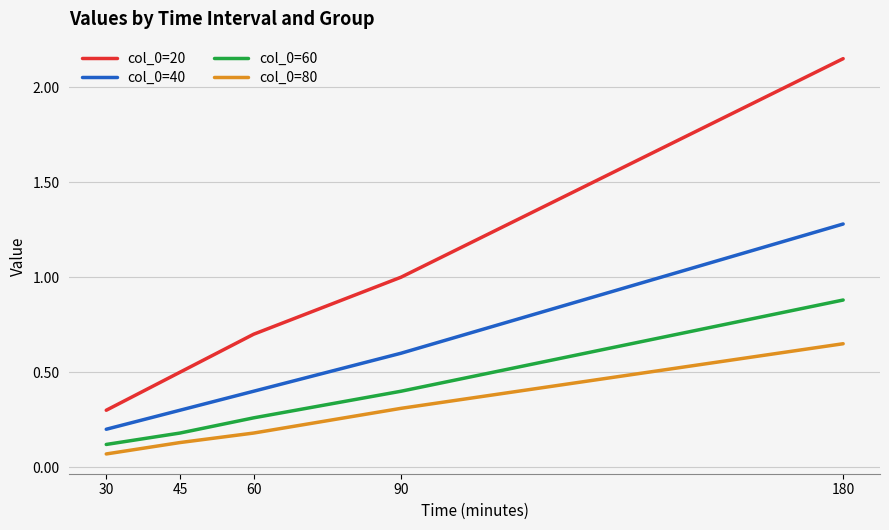

Is it true that col_0=60 equals 0.3 at 60?

True